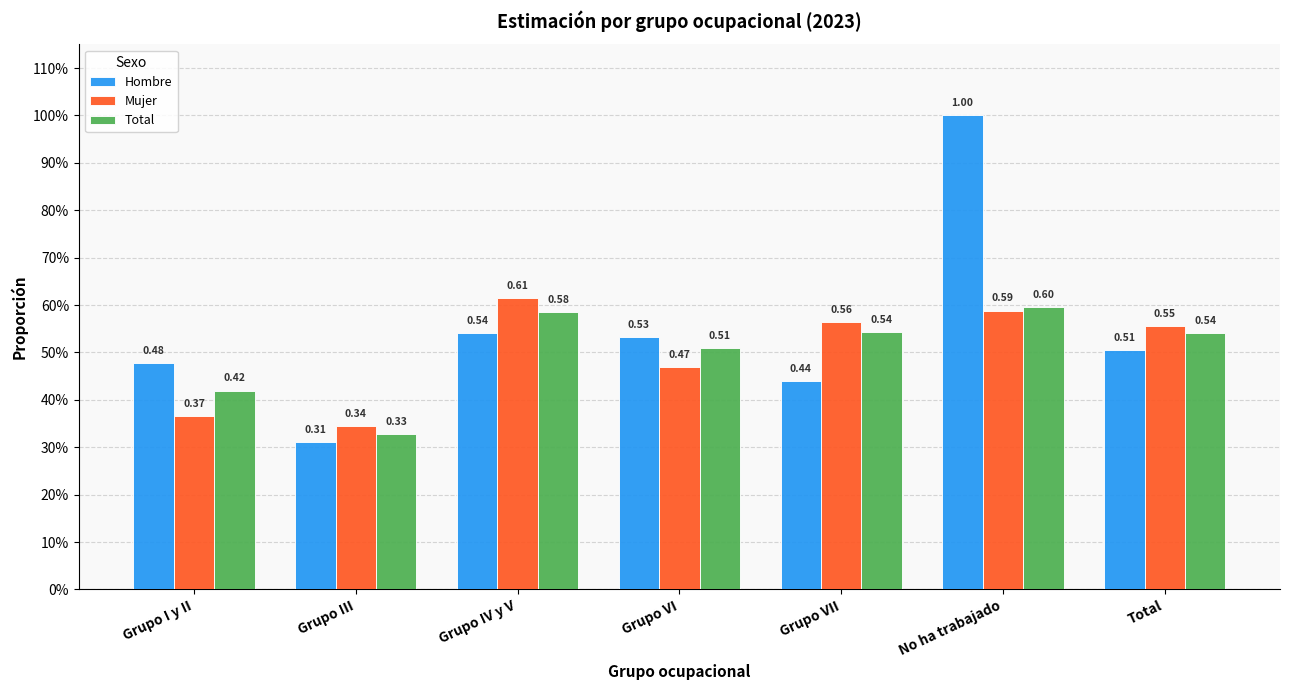

Is the value of Mujer at No ha trabajado greater than the value of Total at Grupo VII?

Yes